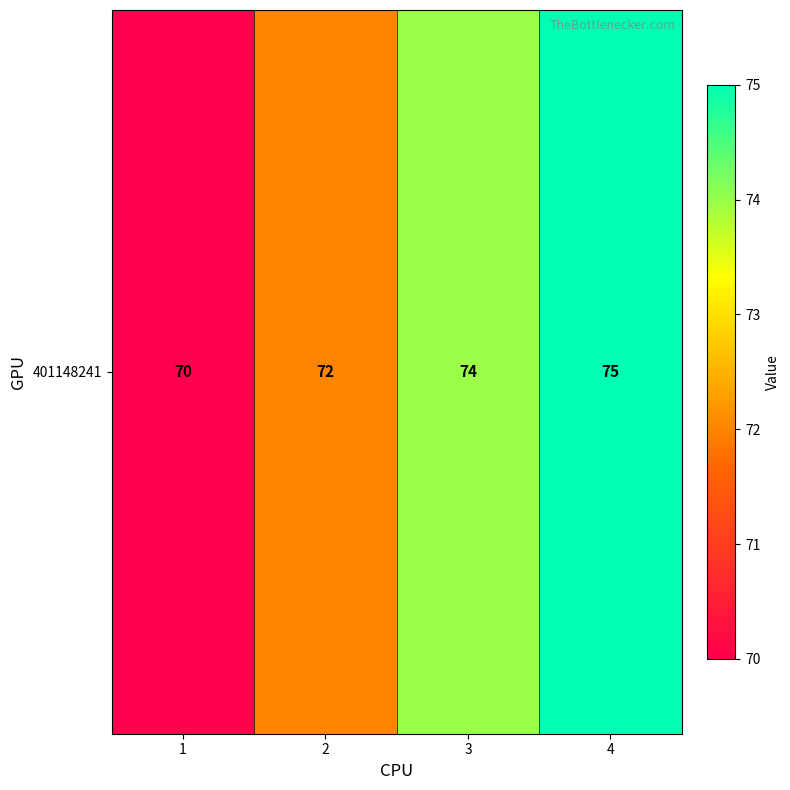

How many values are below 74?

2